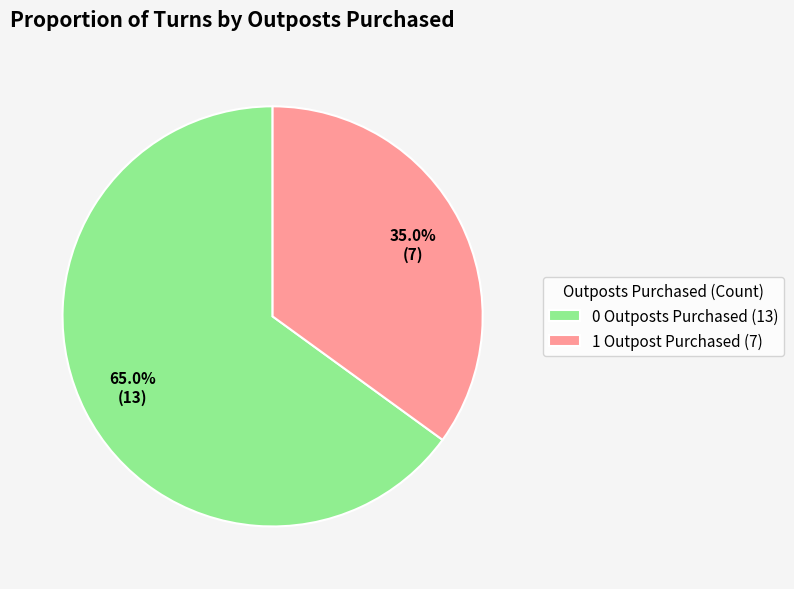

Which category has the smallest portion of the pie?

1 Outpost Purchased (7)